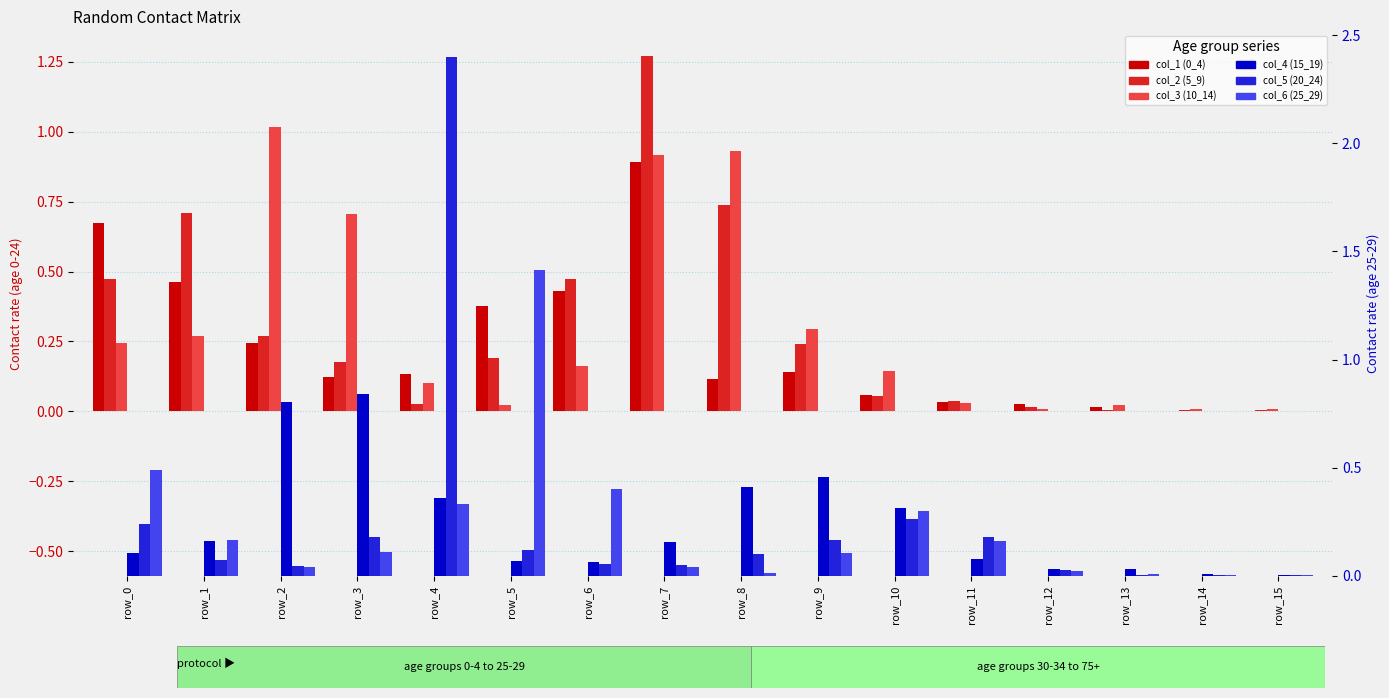

Reading left to right, what are all the values shown in this chart?

col_1 (0_4): row_0=0.7	row_1=0.5	row_2=0.2	row_3=0.1	row_4=0.1	row_5=0.4	row_6=0.4	row_7=0.9	row_8=0.1	row_9=0.1	row_10=0.1	row_11=0.0	row_12=0.0	row_13=0.0	row_14=0.0	row_15=0.0
col_2 (5_9): row_0=0.5	row_1=0.7	row_2=0.3	row_3=0.2	row_4=0.0	row_5=0.2	row_6=0.5	row_7=1.3	row_8=0.7	row_9=0.2	row_10=0.1	row_11=0.0	row_12=0.0	row_13=0.0	row_14=0.0	row_15=0.0
col_3 (10_14): row_0=0.2	row_1=0.3	row_2=1.0	row_3=0.7	row_4=0.1	row_5=0.0	row_6=0.2	row_7=0.9	row_8=0.9	row_9=0.3	row_10=0.1	row_11=0.0	row_12=0.0	row_13=0.0	row_14=0.0	row_15=0.0
col_4 (15_19): row_0=0.1	row_1=0.2	row_2=0.8	row_3=0.8	row_4=0.4	row_5=0.1	row_6=0.1	row_7=0.2	row_8=0.4	row_9=0.5	row_10=0.3	row_11=0.1	row_12=0.0	row_13=0.0	row_14=0.0	row_15=0.0
col_5 (20_24): row_0=0.2	row_1=0.1	row_2=0.0	row_3=0.2	row_4=2.4	row_5=0.1	row_6=0.1	row_7=0.0	row_8=0.1	row_9=0.2	row_10=0.3	row_11=0.2	row_12=0.0	row_13=0.0	row_14=0.0	row_15=0.0
col_6 (25_29): row_0=0.5	row_1=0.2	row_2=0.0	row_3=0.1	row_4=0.3	row_5=1.4	row_6=0.4	row_7=0.0	row_8=0.0	row_9=0.1	row_10=0.3	row_11=0.2	row_12=0.0	row_13=0.0	row_14=0.0	row_15=0.0